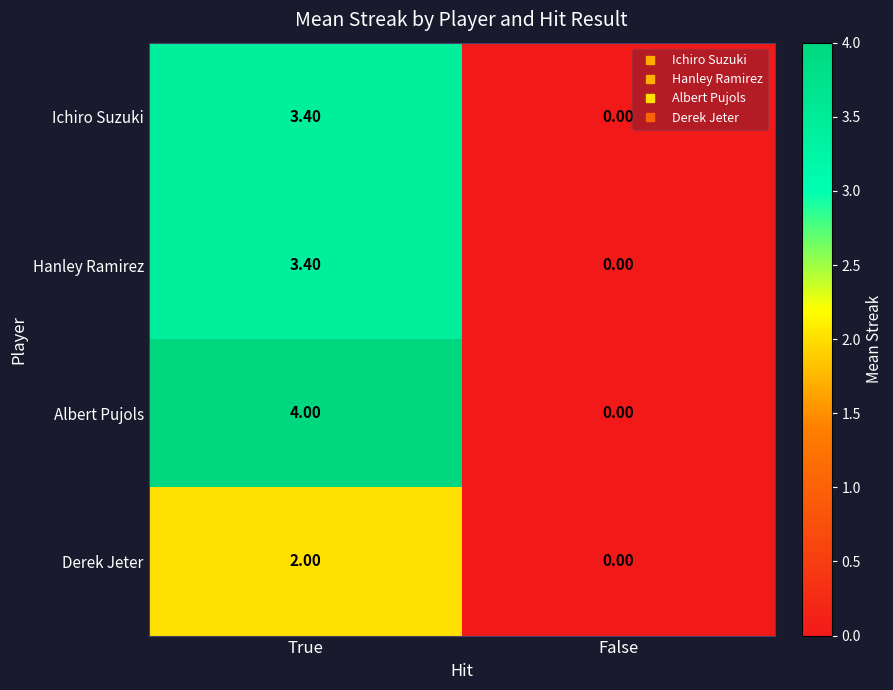

Between True and False, which series saw the biggest shift?

Albert Pujols